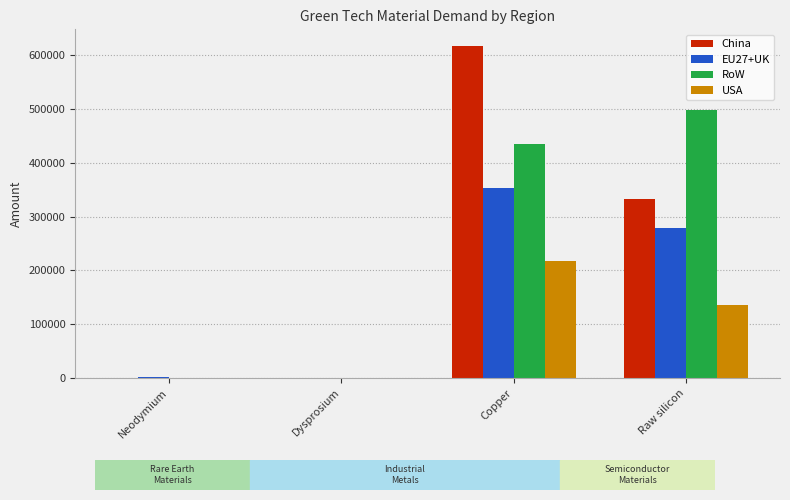

What is the maximum value for China?

617213.0